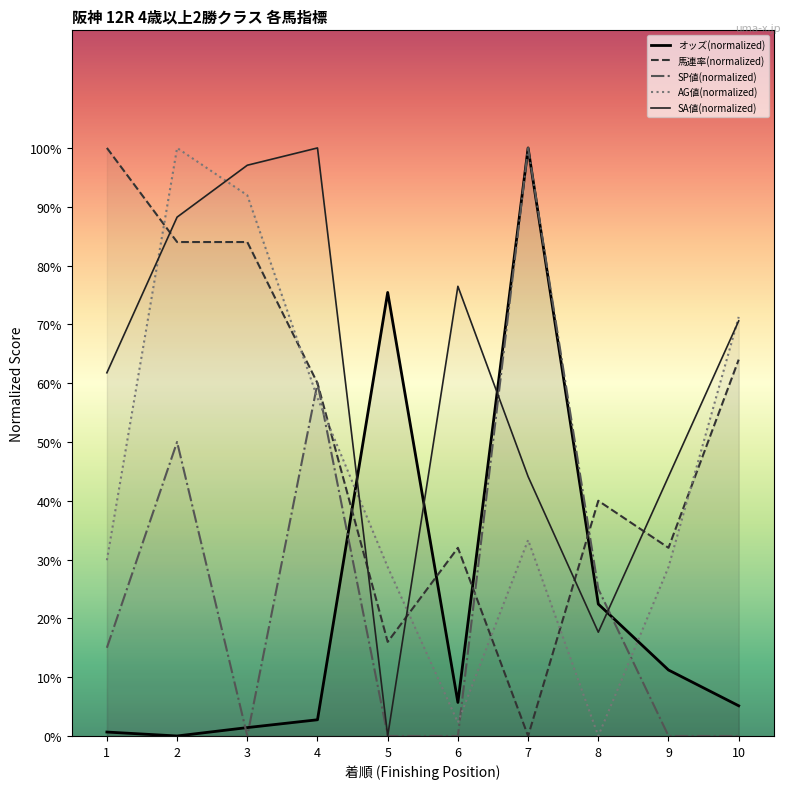

True or false: AG値(normalized) has more than 0 points higher than both neighbors.

True